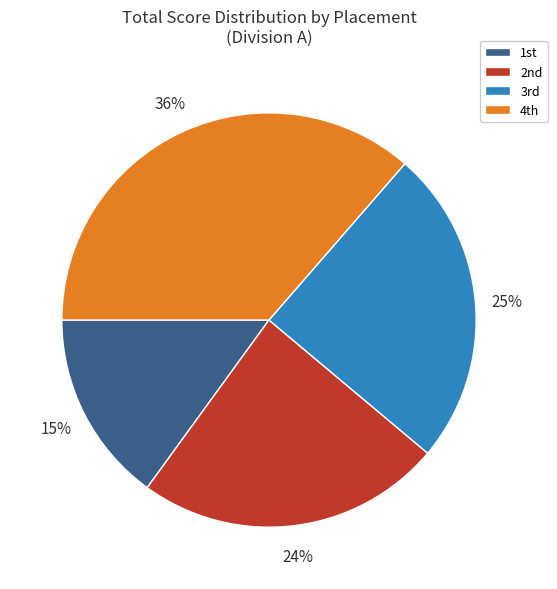

How many segments does this pie chart have?

4